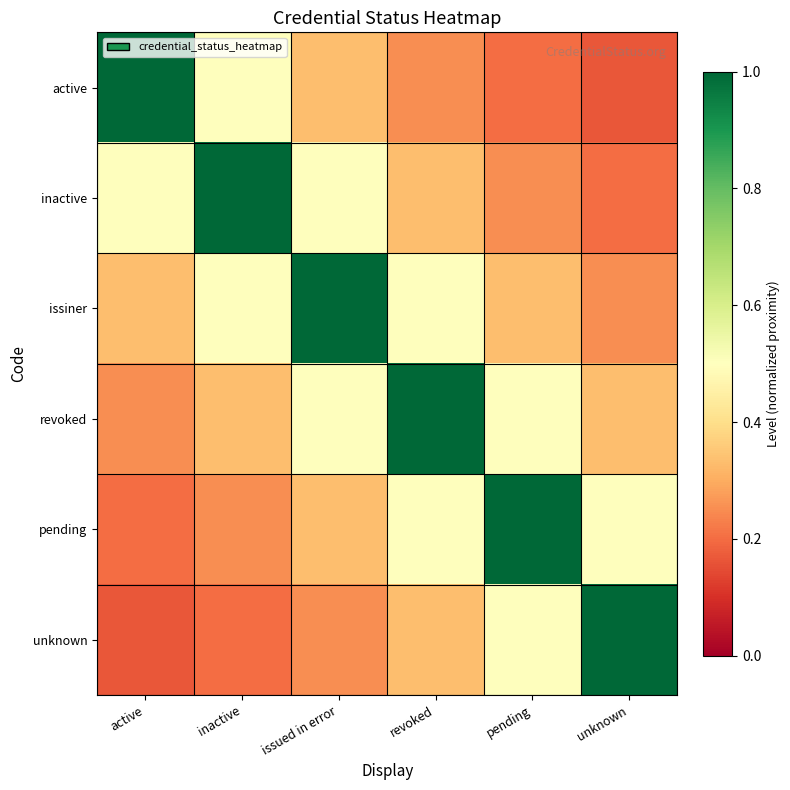

What is the spread (max minus min) of values at pending?

0.8